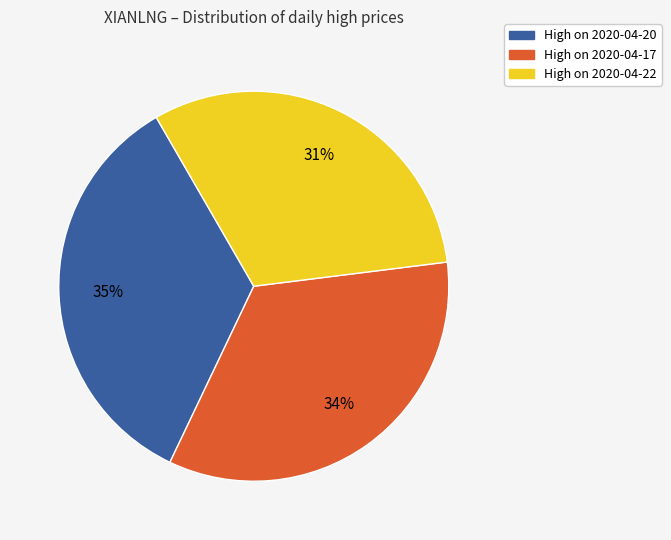

Is there a majority slice in this chart?

No